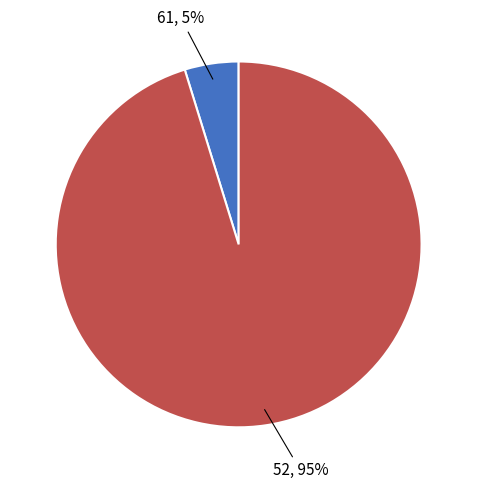

Count the number of slices in the pie.

2